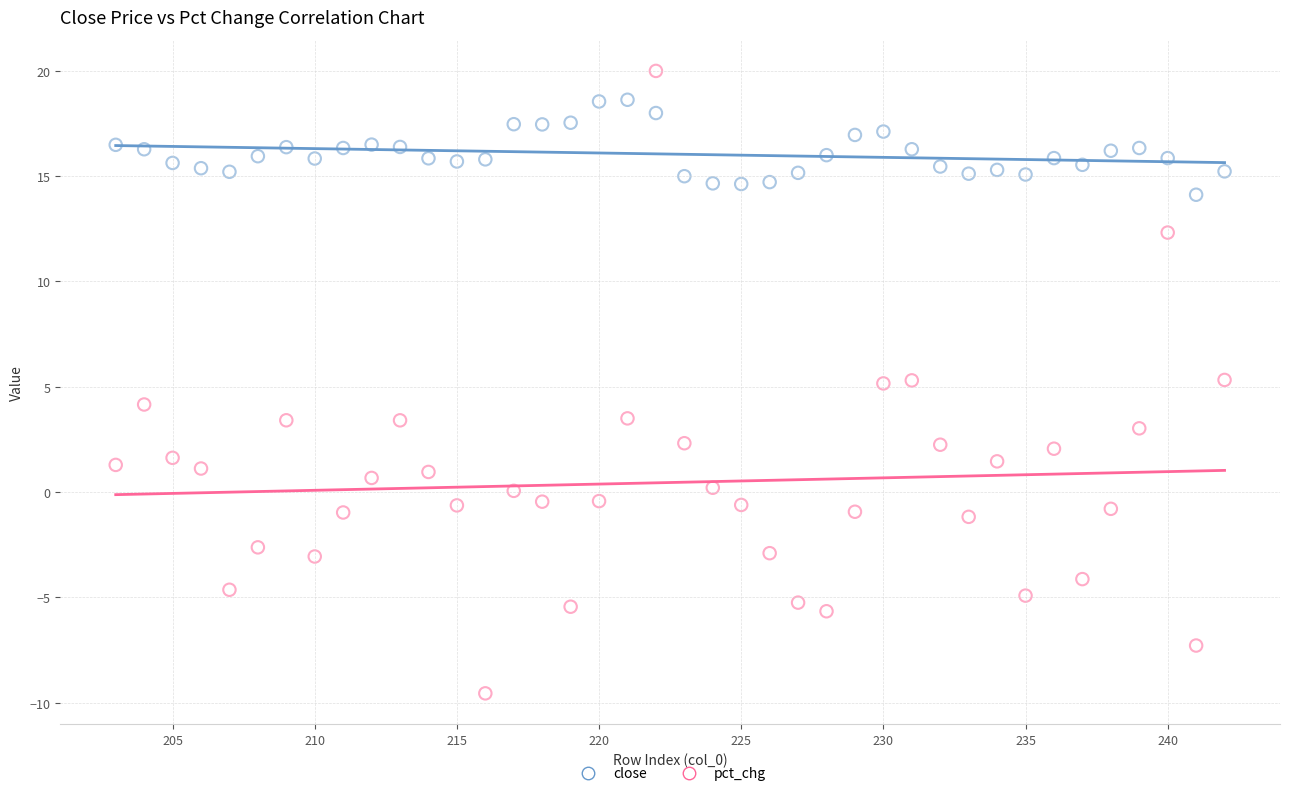

What are all the series names shown in the legend?

close, pct_chg